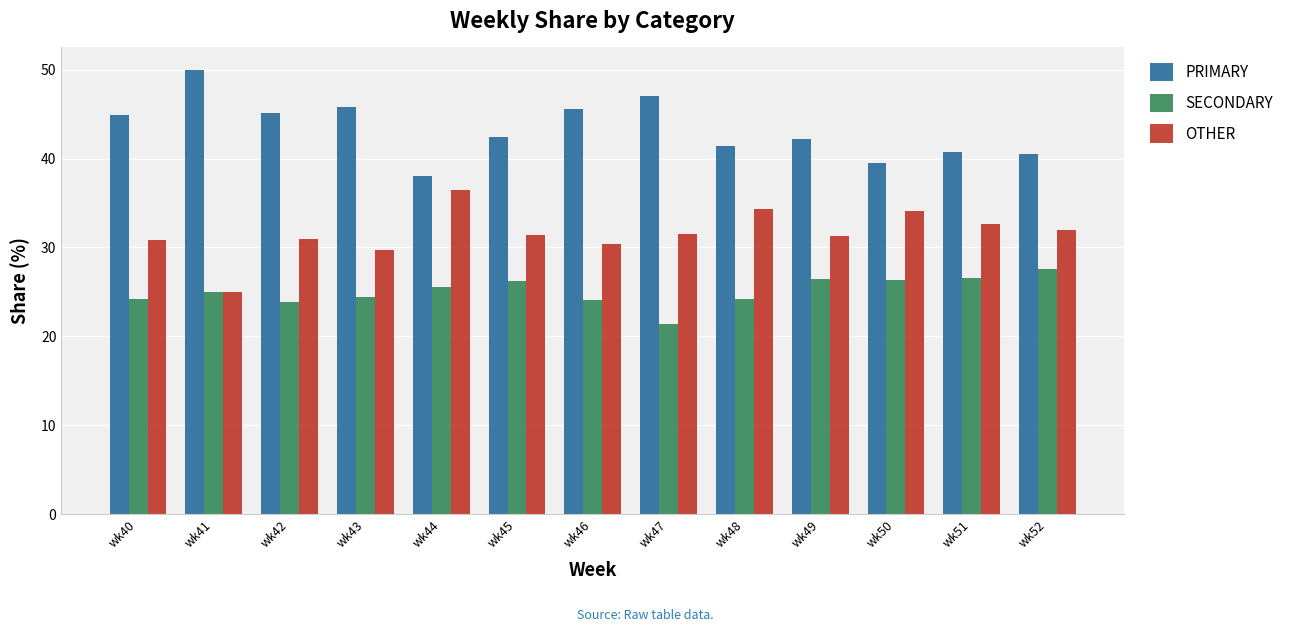

What is the value of the SECONDARY bar at the 11th from the left?

26.4